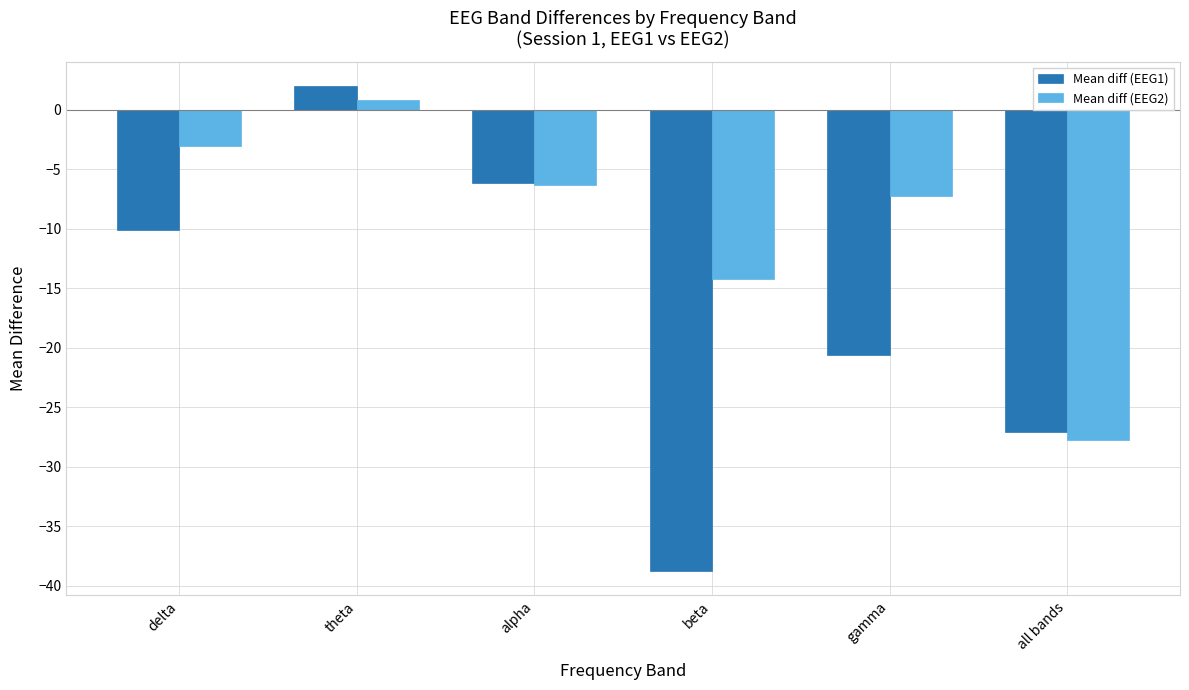

What is the total value across all series at delta?

-13.1